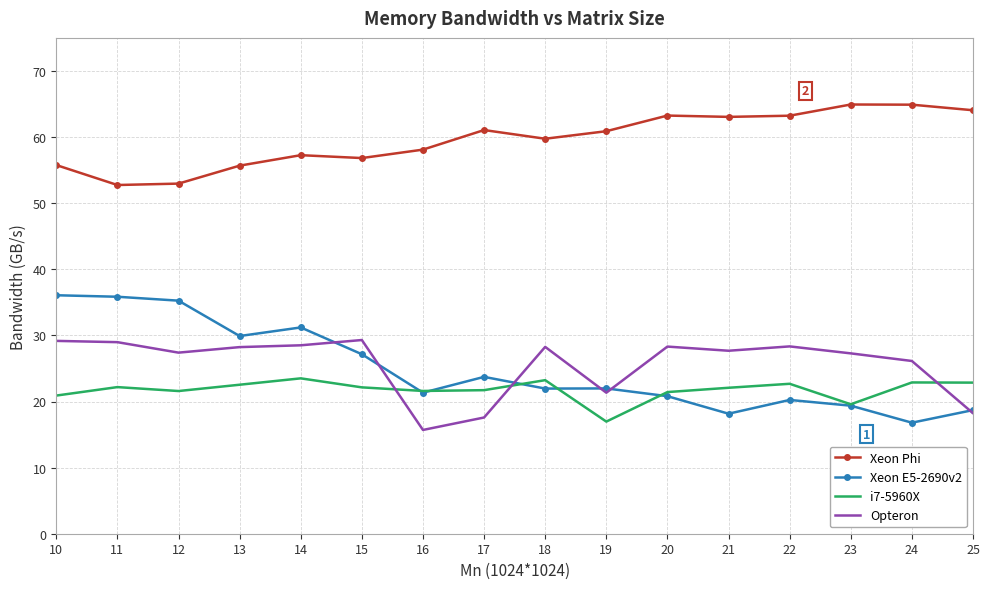

Is it true that i7-5960X equals 34.8 at 21?

False